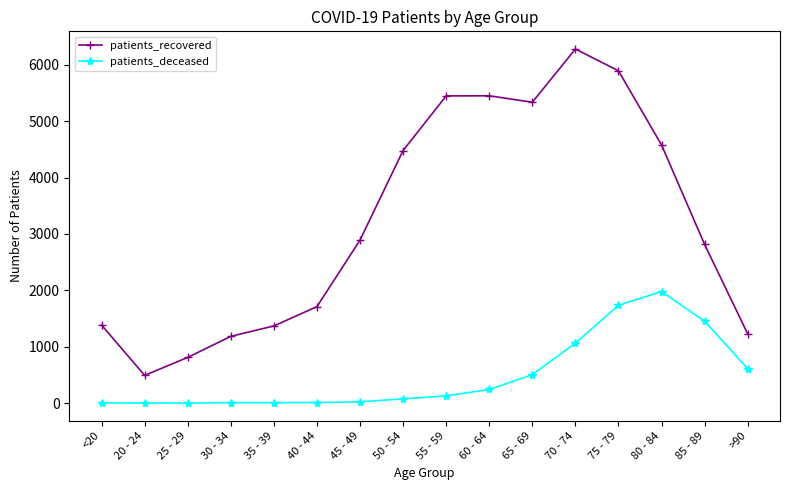

At which category does patients_recovered reach its first local valley?

20 - 24